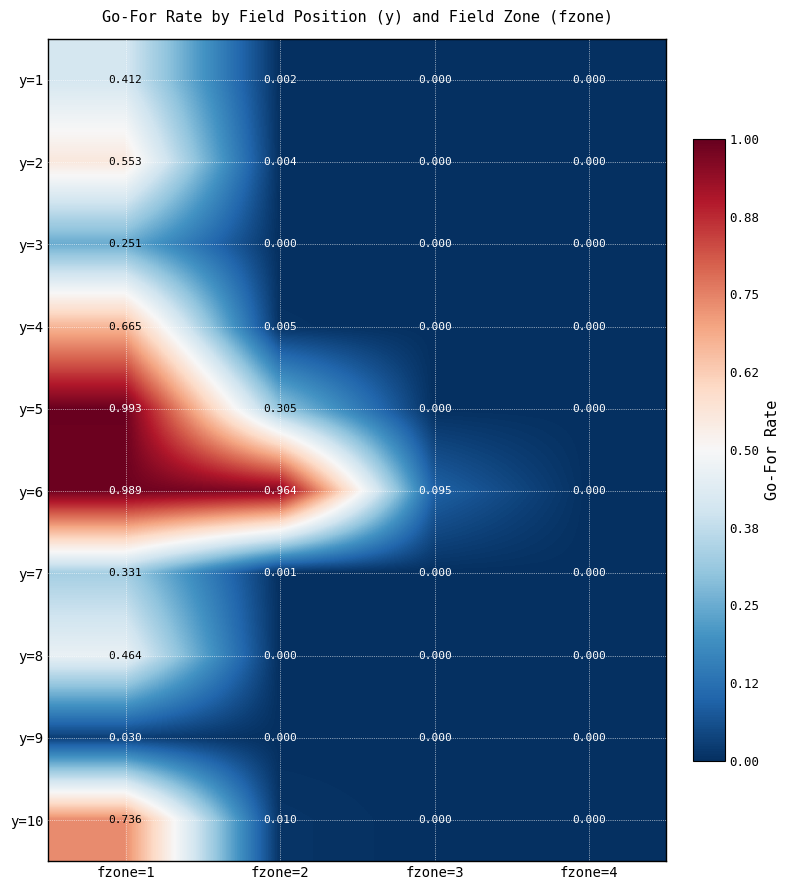

Is the value of y=5 at fzone=2 greater than the value of y=2 at fzone=3?

Yes